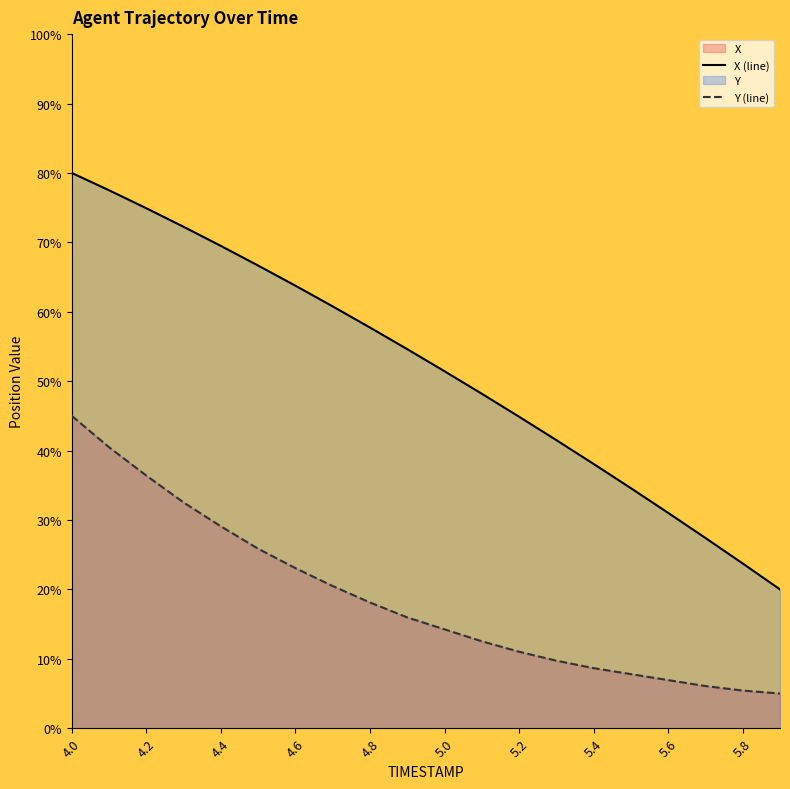

At how many categories does at least one series exceed 53?

10